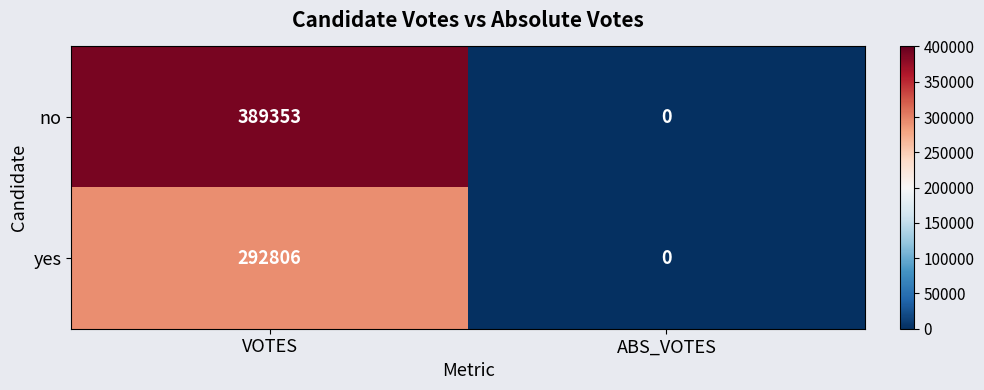

The value of no at VOTES is 389353. True or false?

True